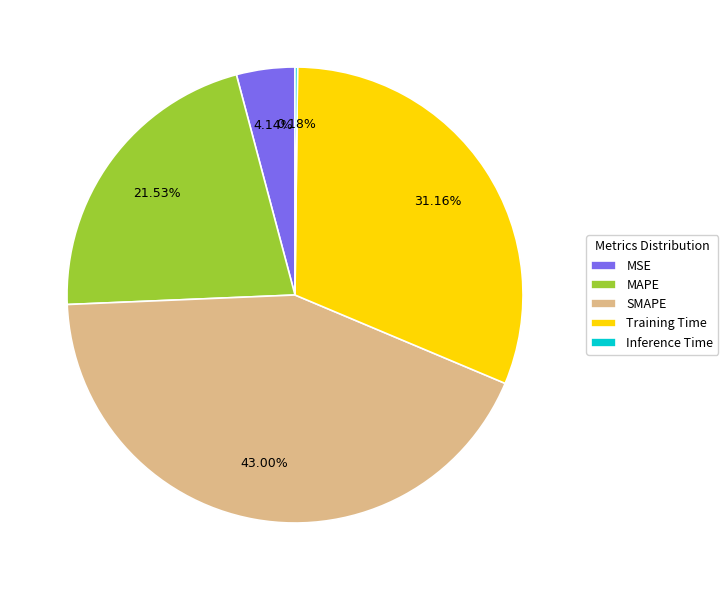

Between MAPE and Training Time, which is larger?

Training Time